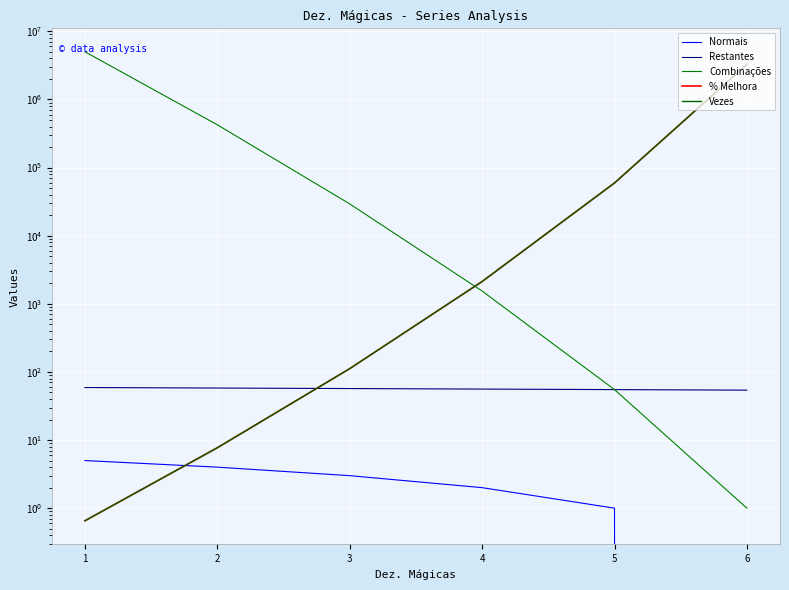

How many data points does each series have?

6